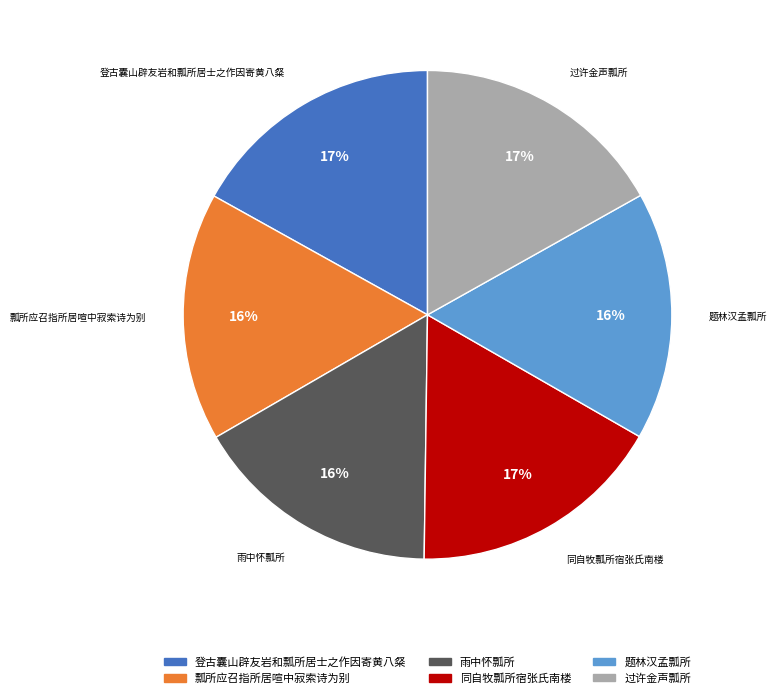

To the nearest percent, what is the average slice percentage?

17%